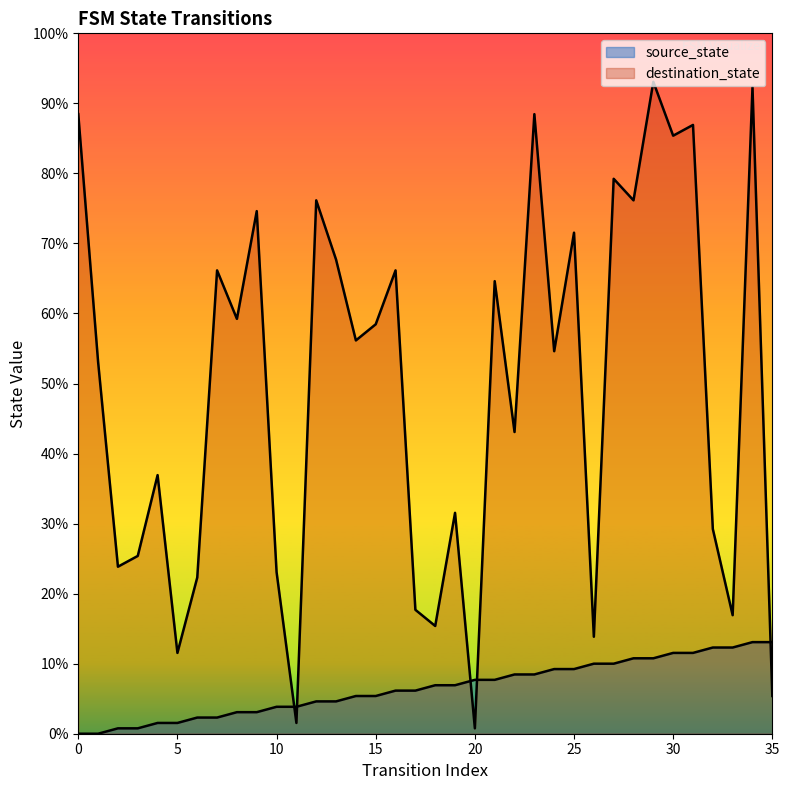

At which category is the sum across all series the highest?

34